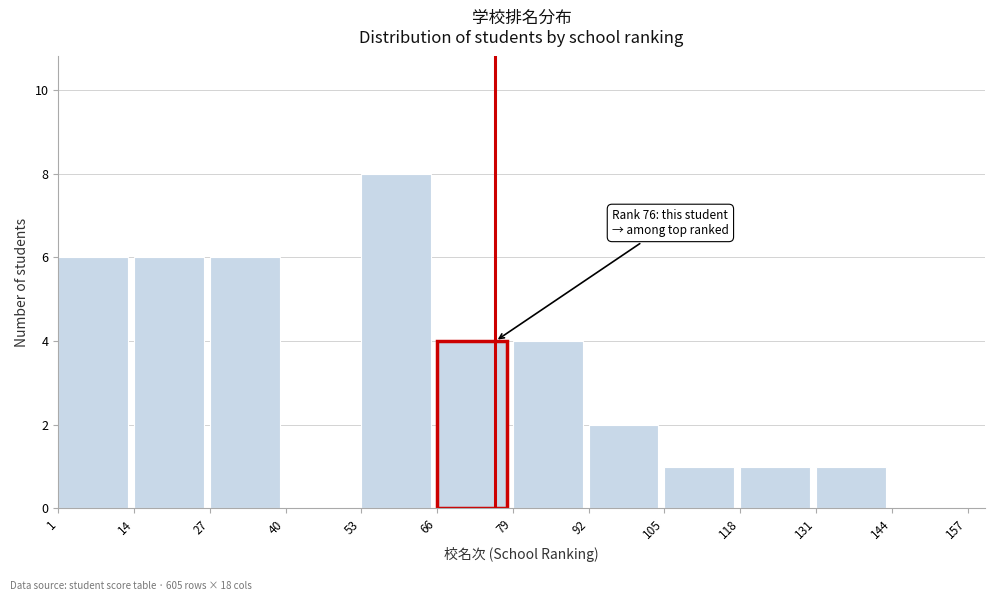

Read against the x-axis, roughly where is the centre of the tallest bar?

58